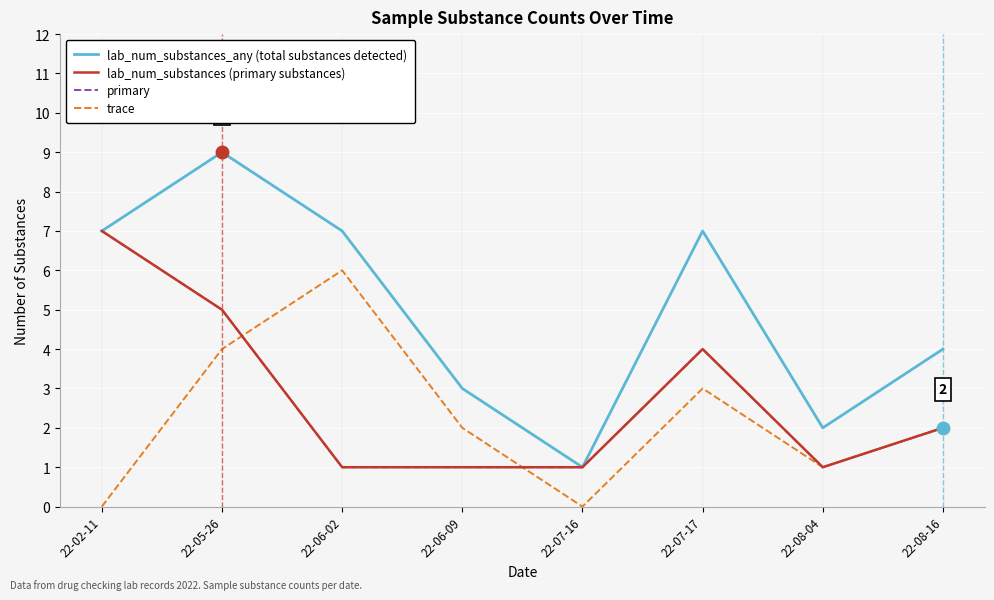

Where is the first local maximum for lab_num_substances_any (total substances detected)?

22-05-26